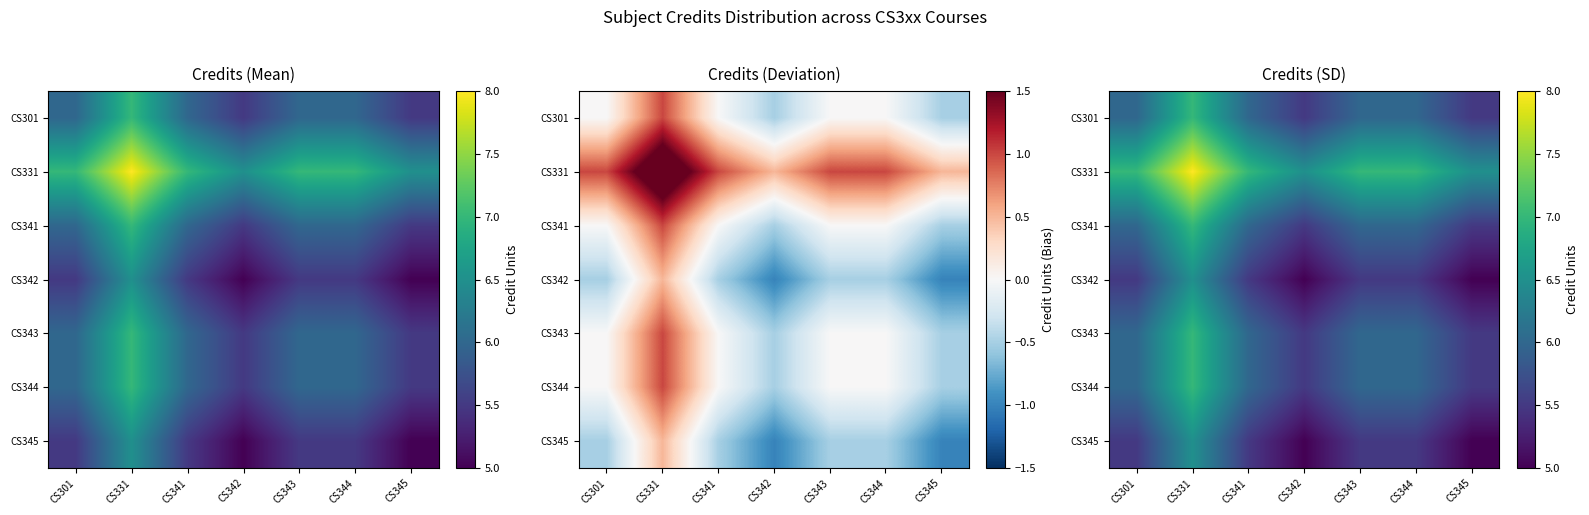

Where does the CS343 series first go above 6?

CS331